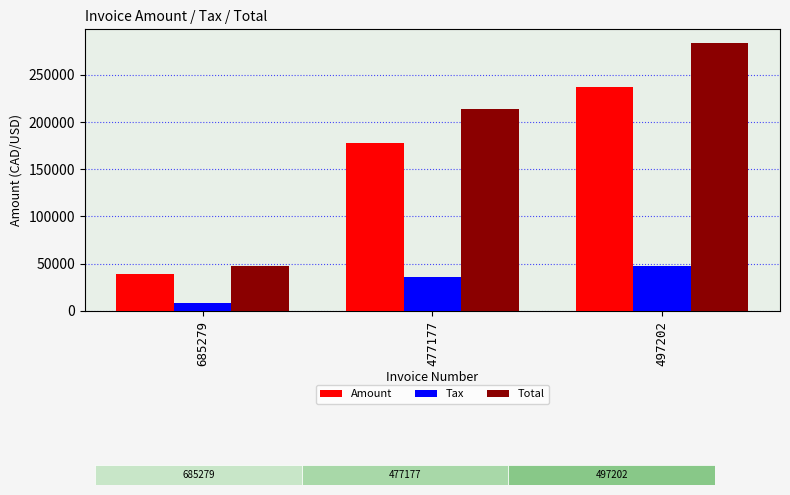

What is the difference between the highest and lowest values at 685279?

39276.0